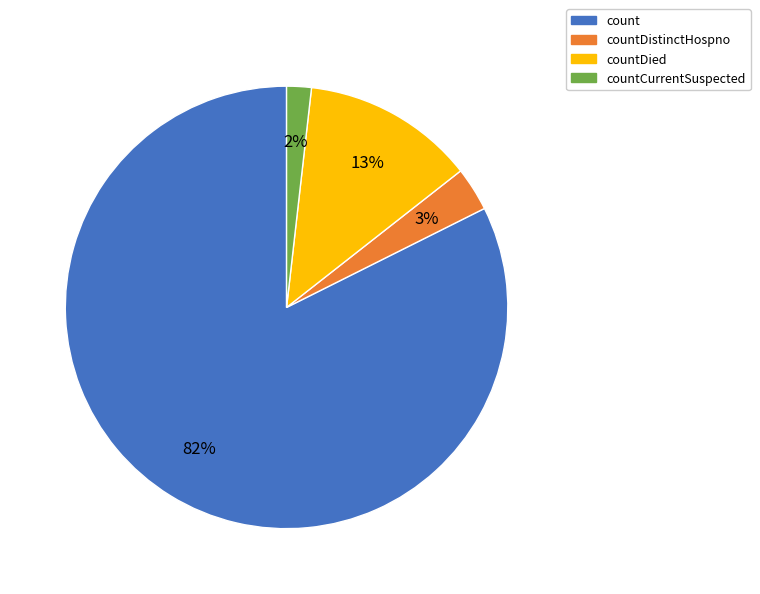

To the nearest percent, what is the average slice percentage?

25%